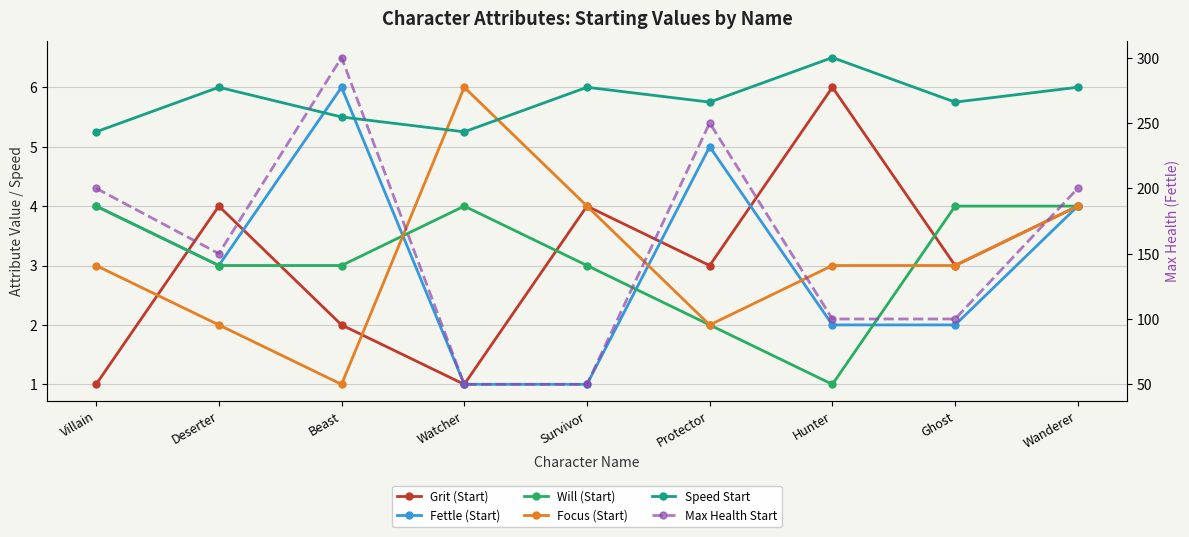

At how many categories does at least one series exceed 245?

2